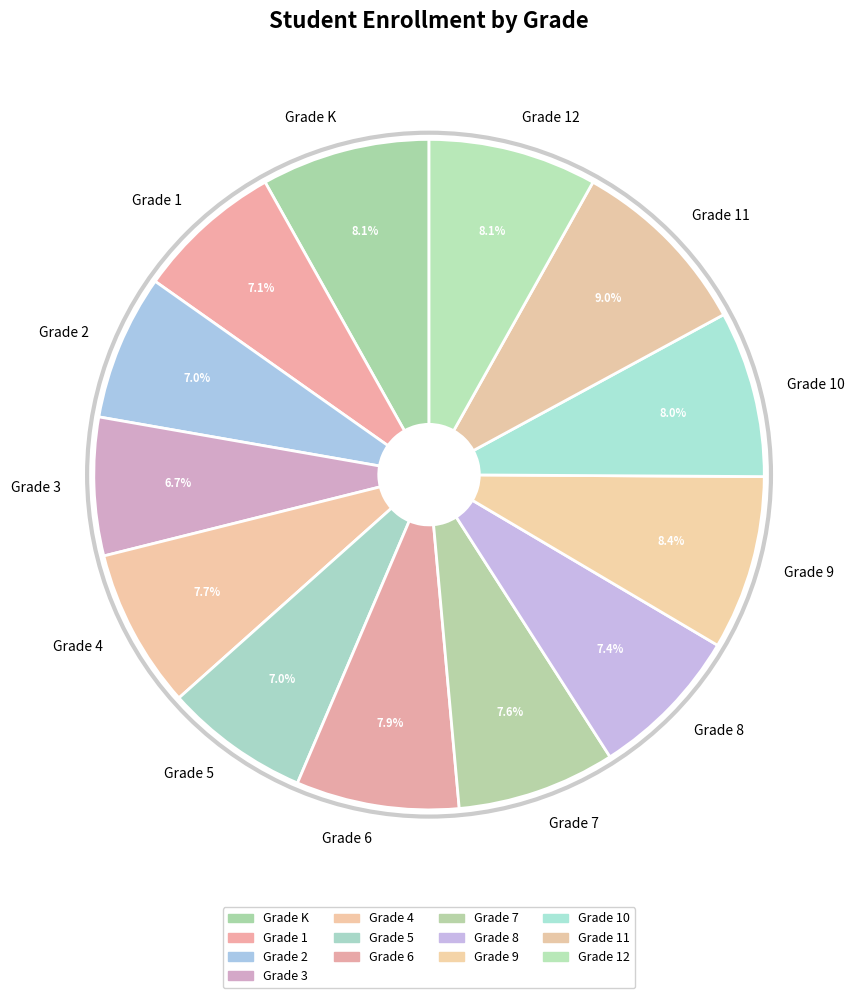

Does Grade K represent more than half of the total?

No